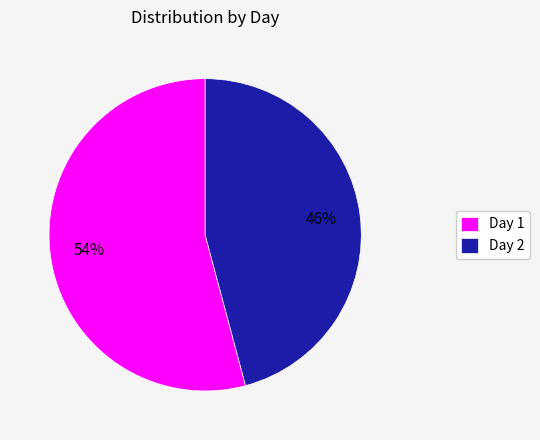

Rank the categories by value from highest to lowest.

Day 1, Day 2